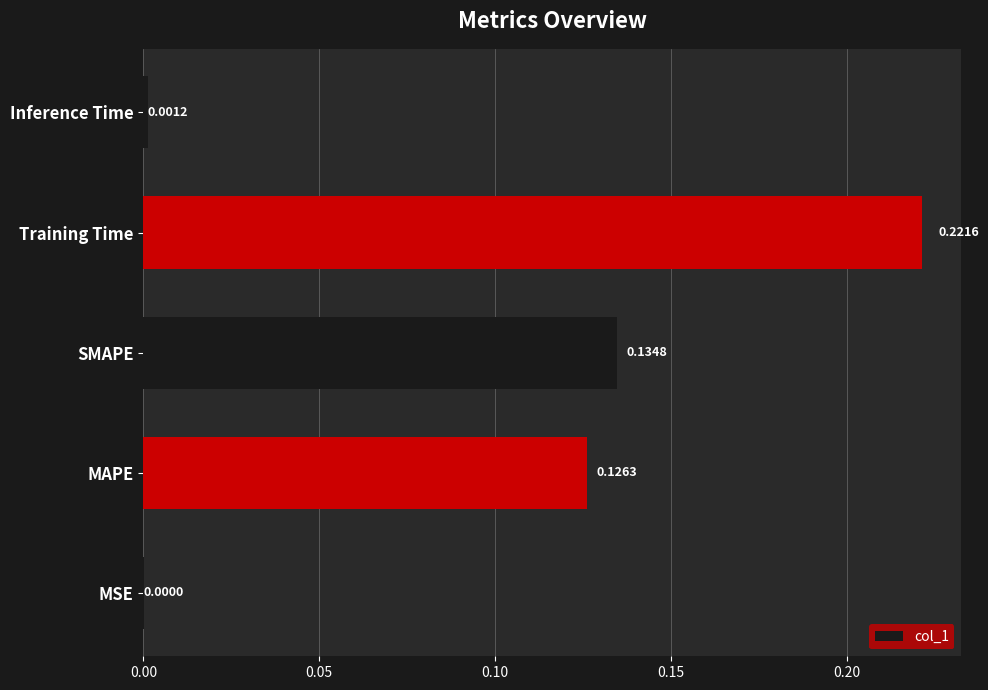

At which label is the value closest to 0?

MSE